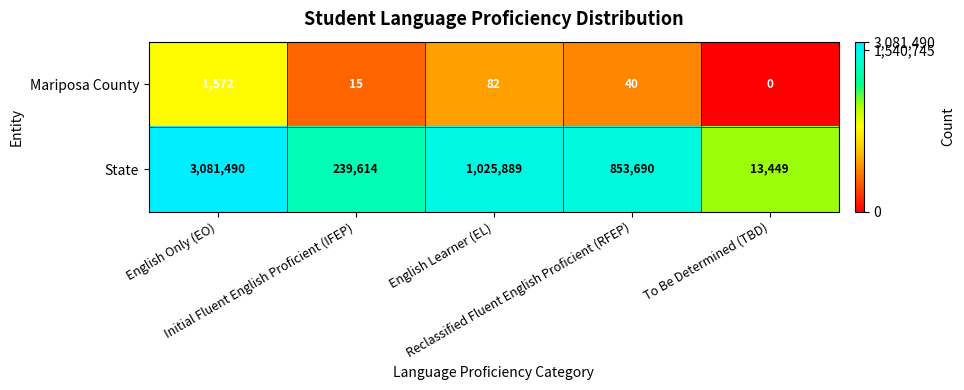

What is the difference between the highest and lowest values at Reclassified Fluent English Proficient (RFEP)?

853650